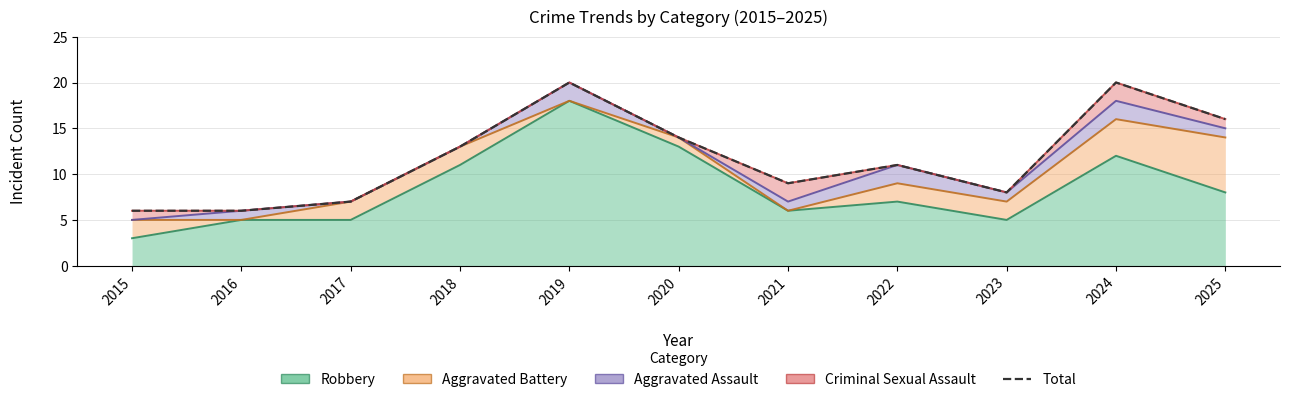

Reading left to right, transcribe all the data shown in this chart.

6	6	7	13	20	14	9	11	8	20	16